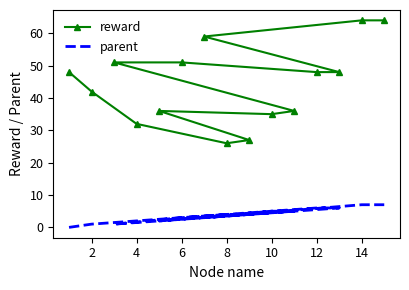

True or false: parent has more than 0 points higher than both neighbors.

False